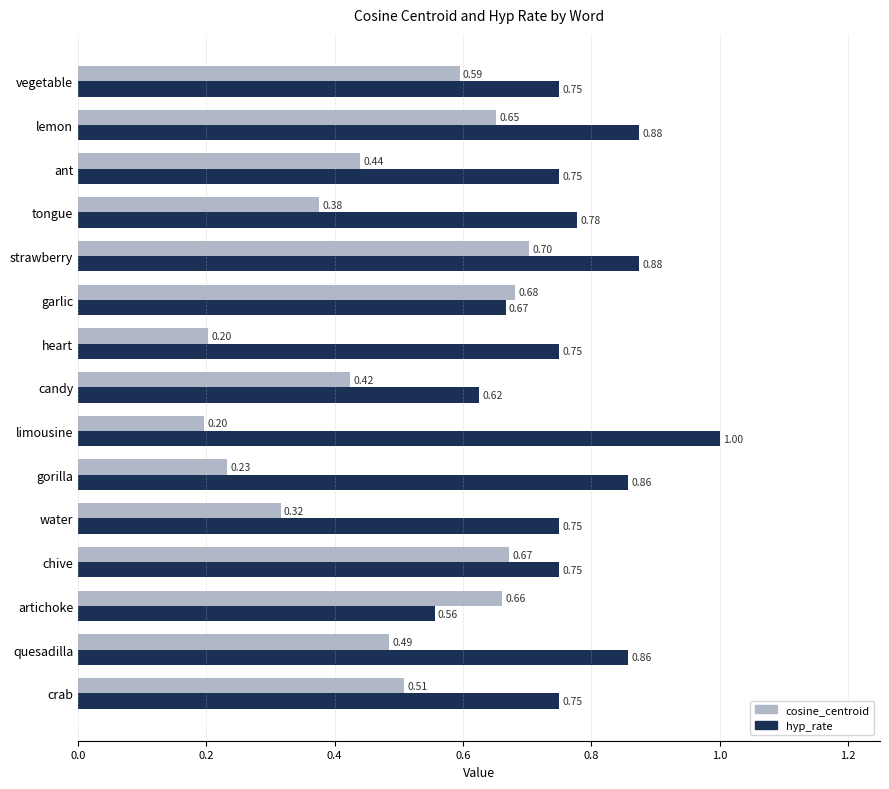

What is the sum of all cosine_centroid values?

7.1